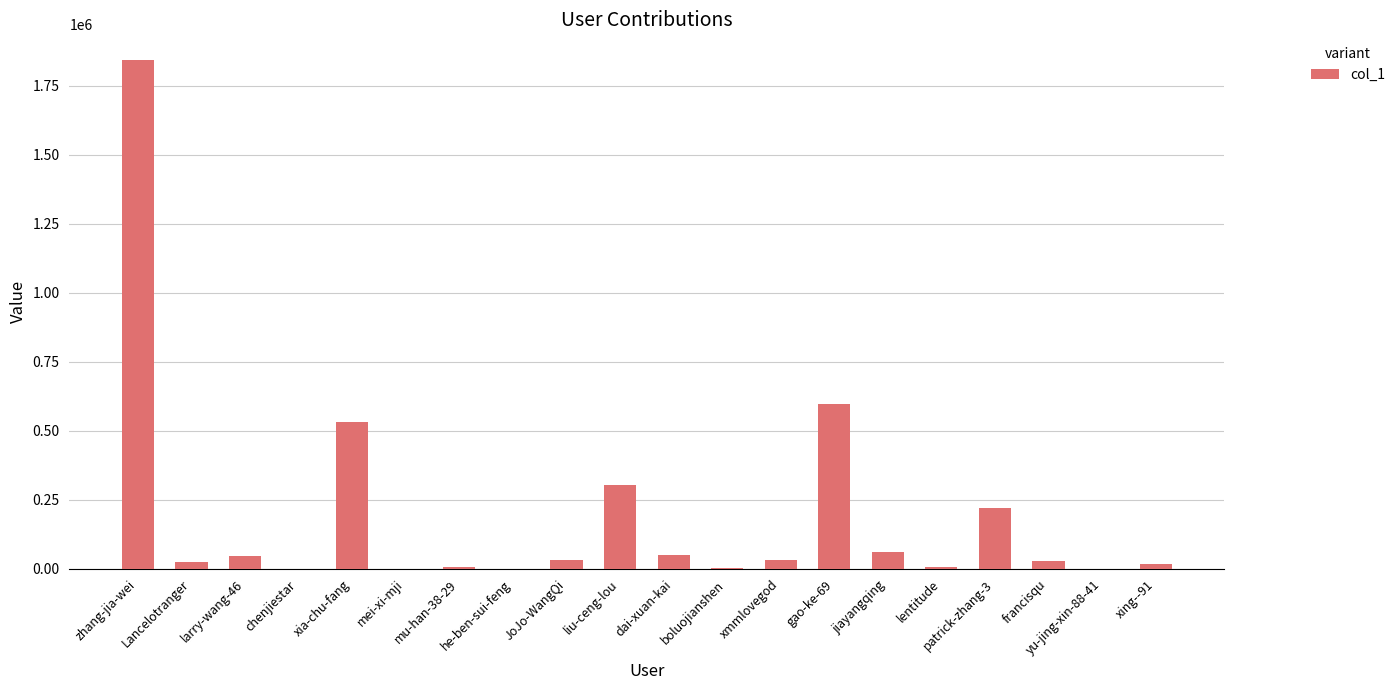

At which label is the value closest to 922433?

gao-ke-69